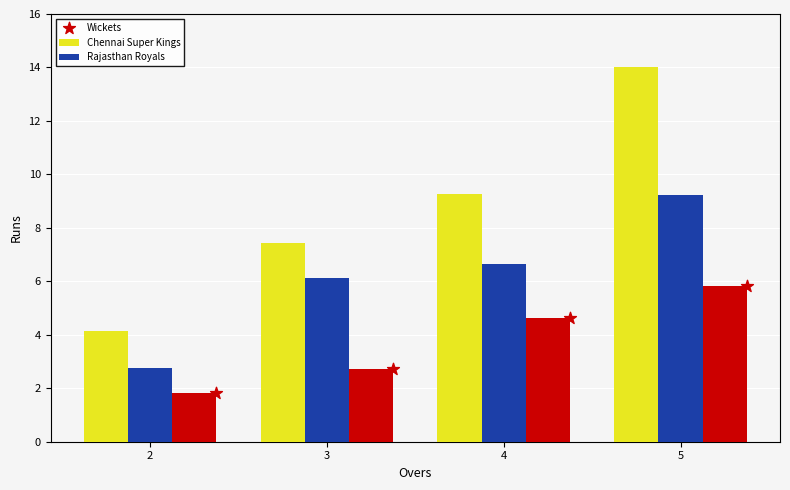

Is the value of Chennai Super Kings at 5 greater than the value of Rajasthan Royals at 2?

Yes